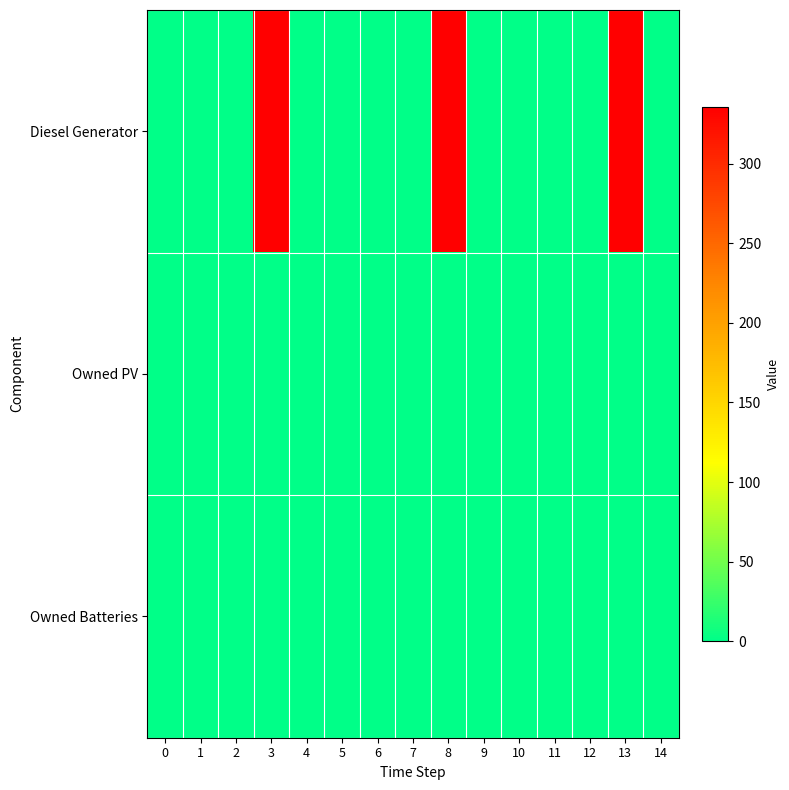

Which series has the largest total across all categories?

Diesel Generator